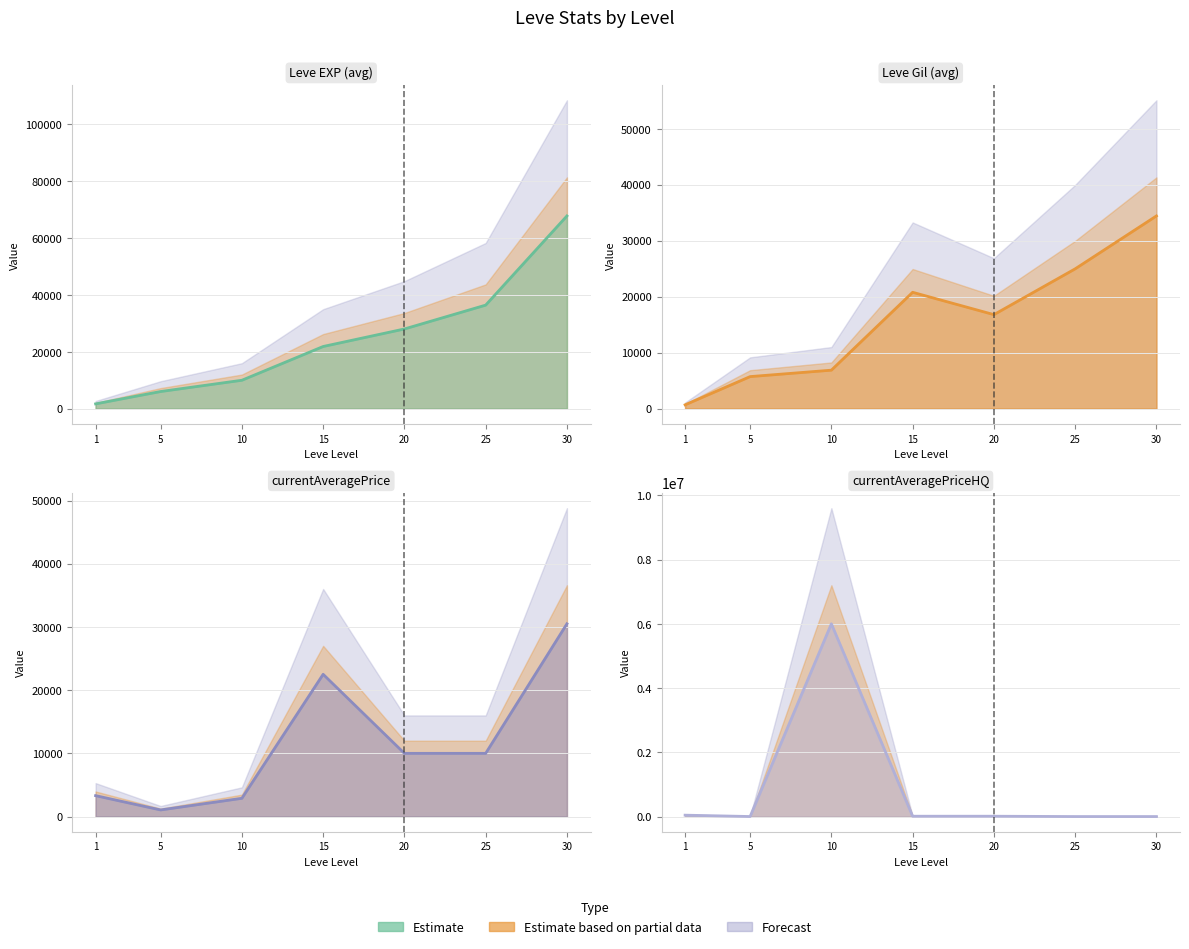

Which label corresponds to the smallest value in the chart?

25